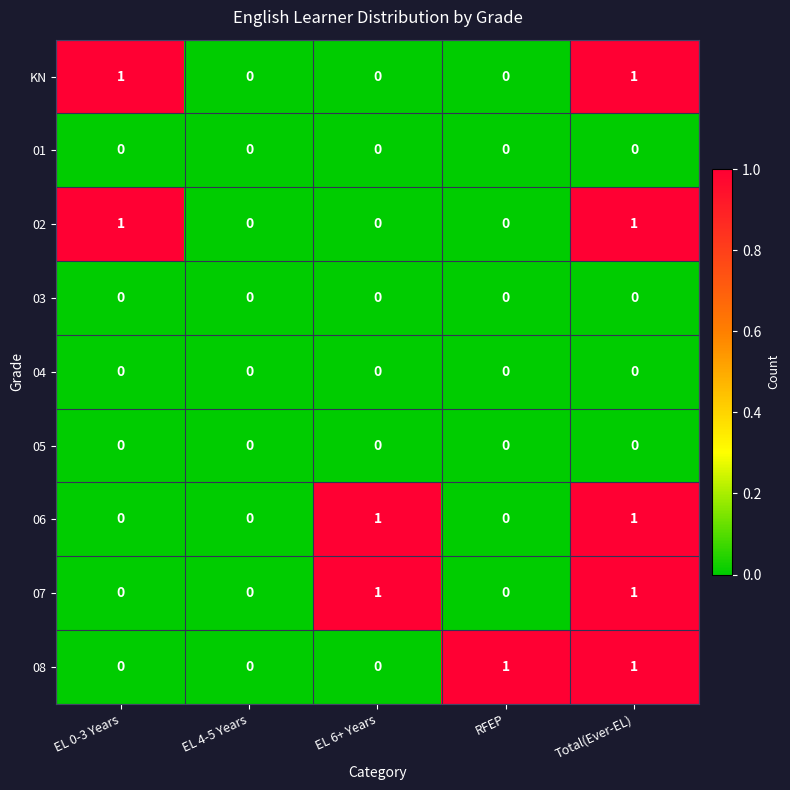

At which category is the sum across all series the highest?

Total(Ever-EL)